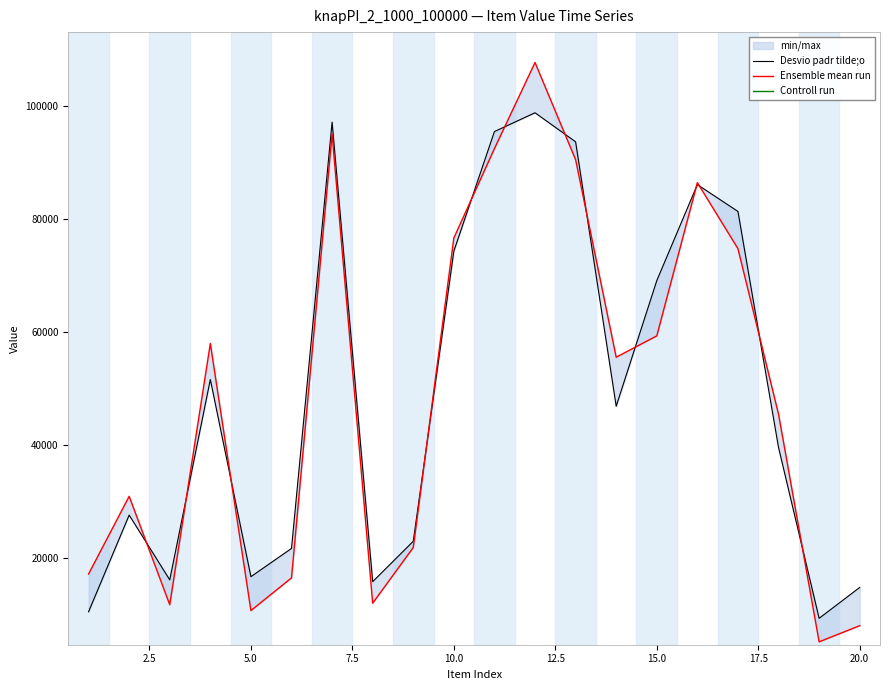

Reading left to right, list all the values displayed in this chart.

Desvio padr tilde;o: 10441	27561	16099	51570	16656	21658	97147	15775	22928	74297	95474	98797	93656	46835	69076	86079	81323	39526	9287	14752
Ensemble mean run: 17121	30888	11692	57949	10650	16443	95035	11968	21819	76624	92455	107694	90496	55516	59292	86427	74733	45427	5121	7981
Controll run: 1	1	1	1	1	1	1	1	1	1	1	1	1	1	1	1	1	1	1	1